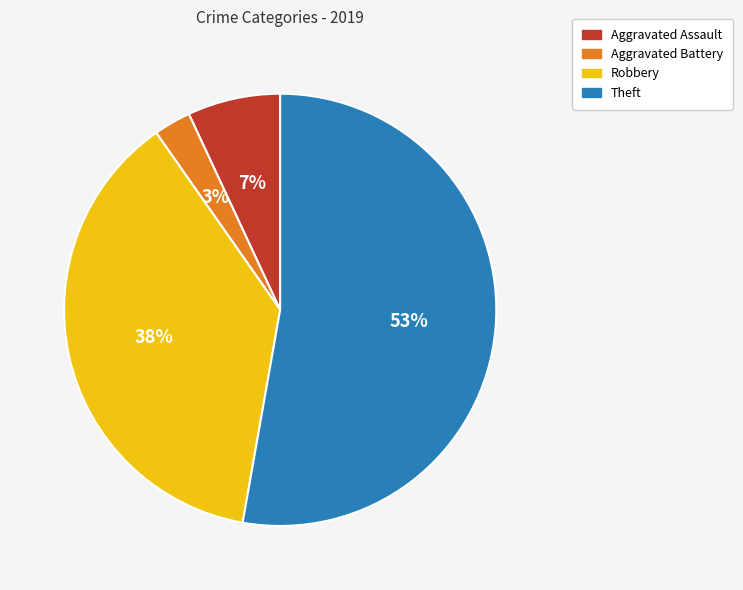

What percentage is the Aggravated Assault slice, to the nearest percent?

7%